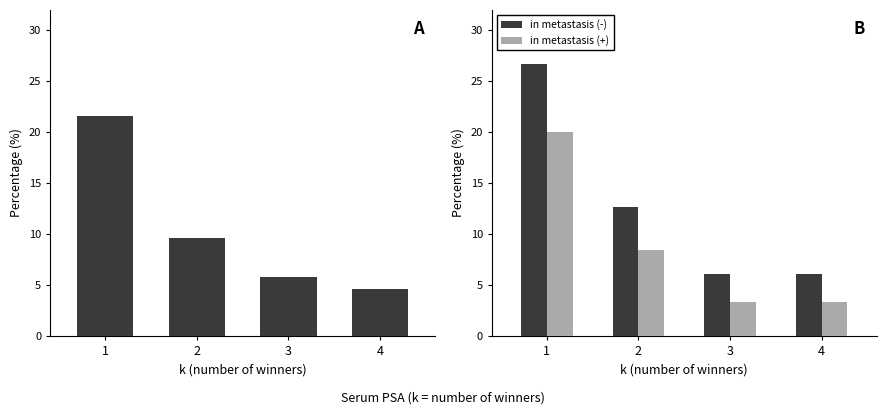

Rank the categories by in metastasis (-) value from lowest to highest.

3, 4, 2, 1